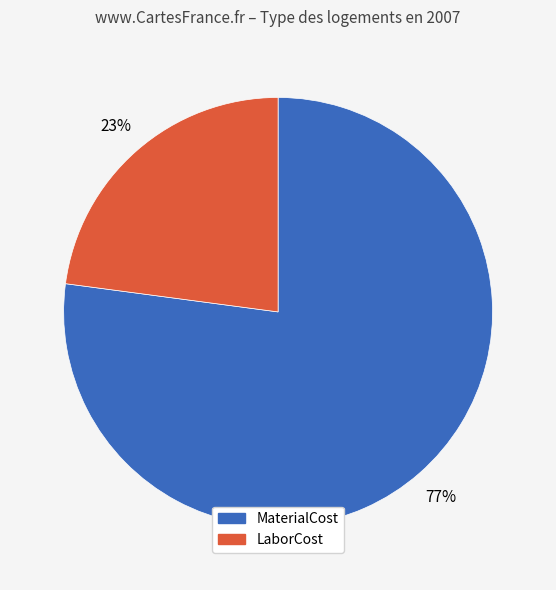

Rank the categories by value from highest to lowest.

MaterialCost, LaborCost